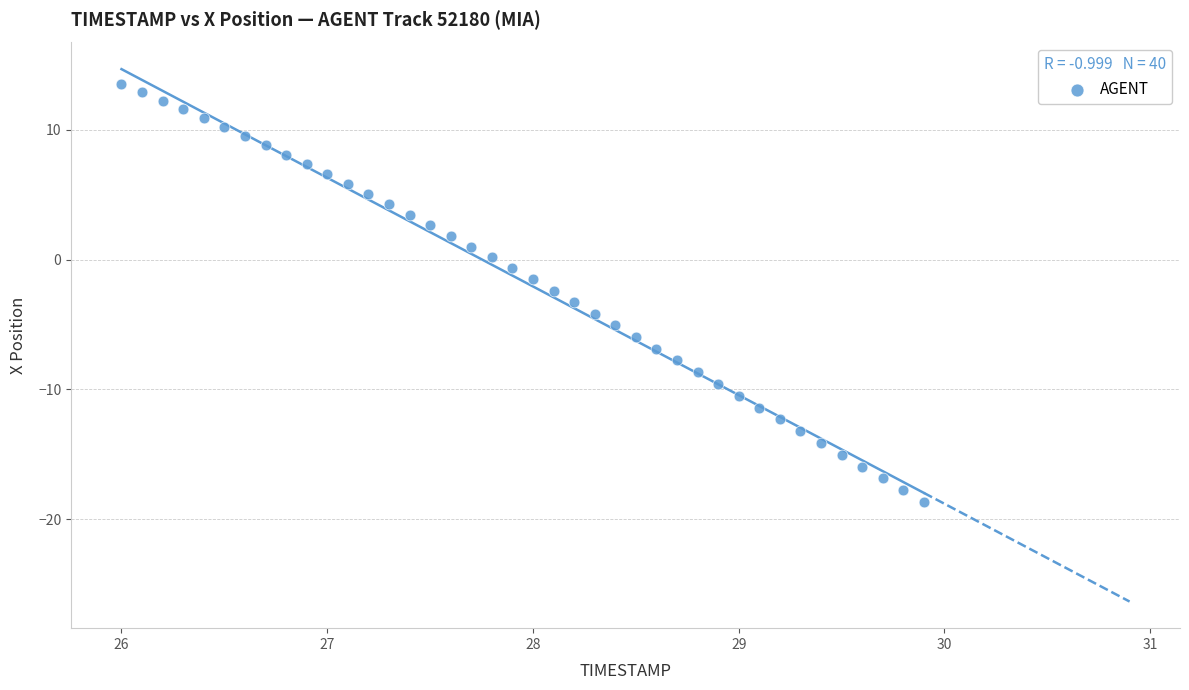

What is the range of X values (max minus min)?

3.9